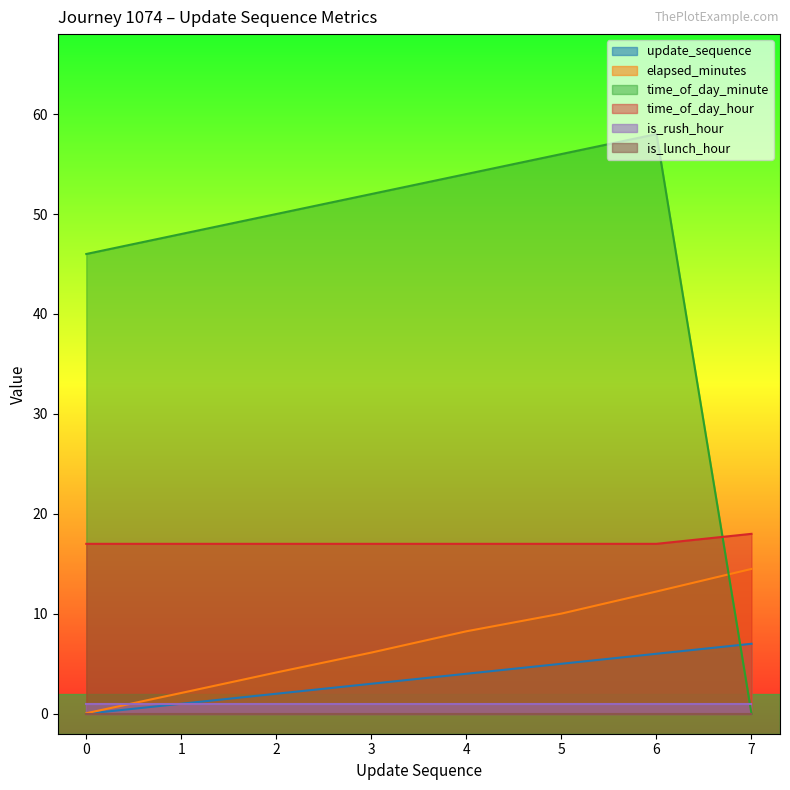

List the labels in order of update_sequence value, smallest first.

0, 1, 2, 3, 4, 5, 6, 7